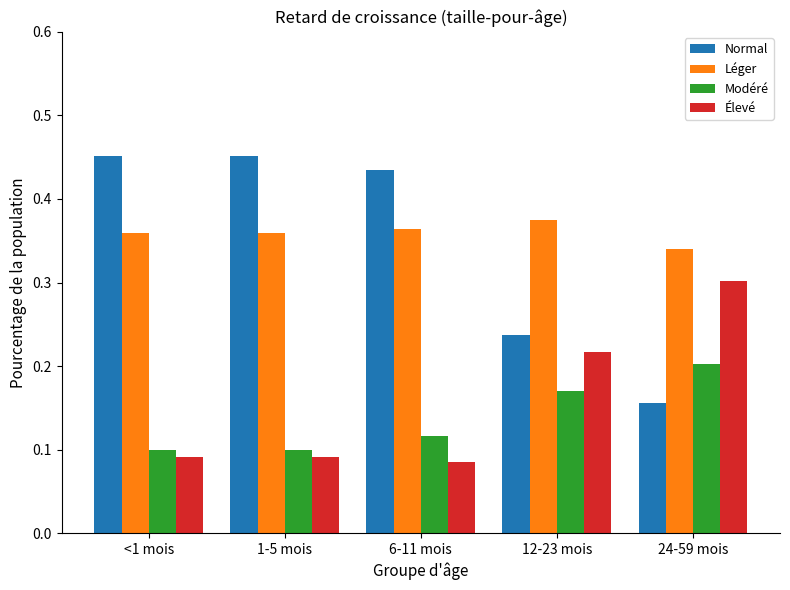

List the series in order of their peak value, highest first.

Normal, Léger, Élevé, Modéré